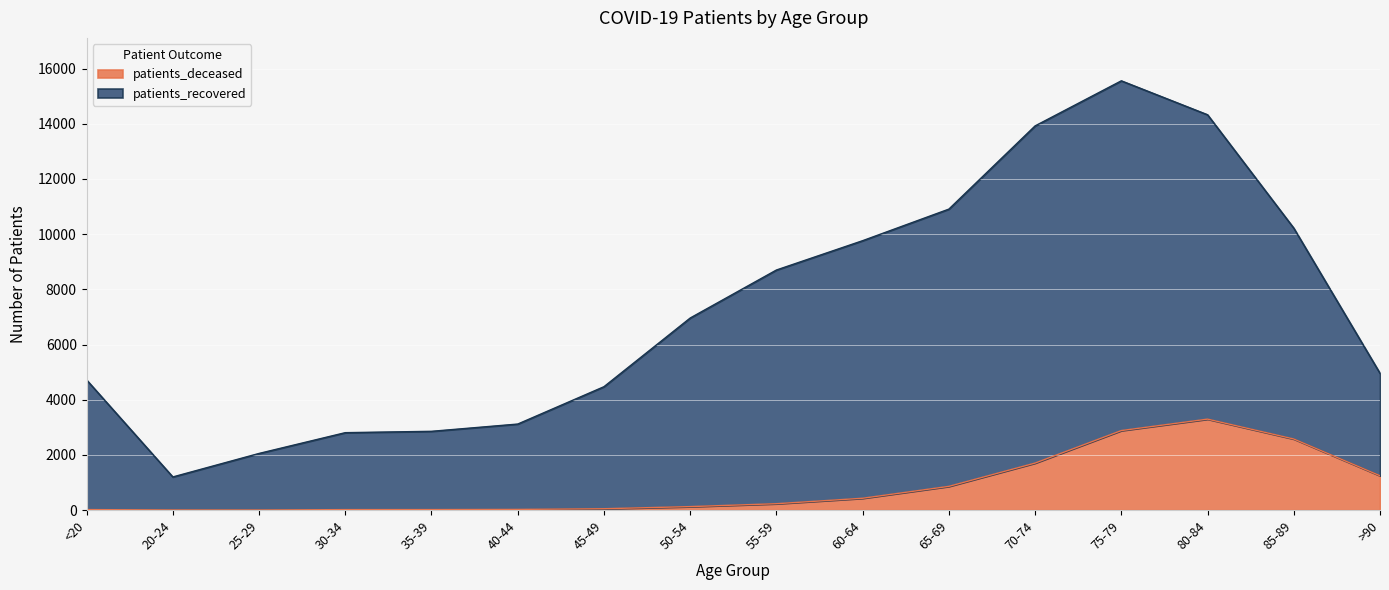

Reading left to right, what are all the values shown in this chart?

patients_deceased: 18	4	3	17	18	24	49	126	231	429	860	1704	2882	3297	2577	1245
patients_recovered: 4717	1201	2053	2806	2855	3118	4472	6961	8701	9764	10908	13924	15558	14328	10218	4956